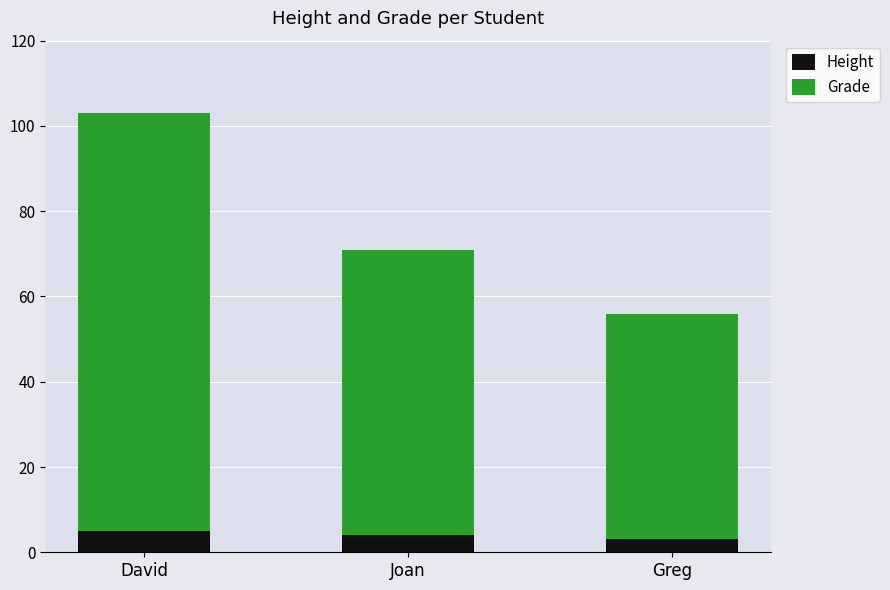

Reading left to right, what are the values for Height?

5	4	3